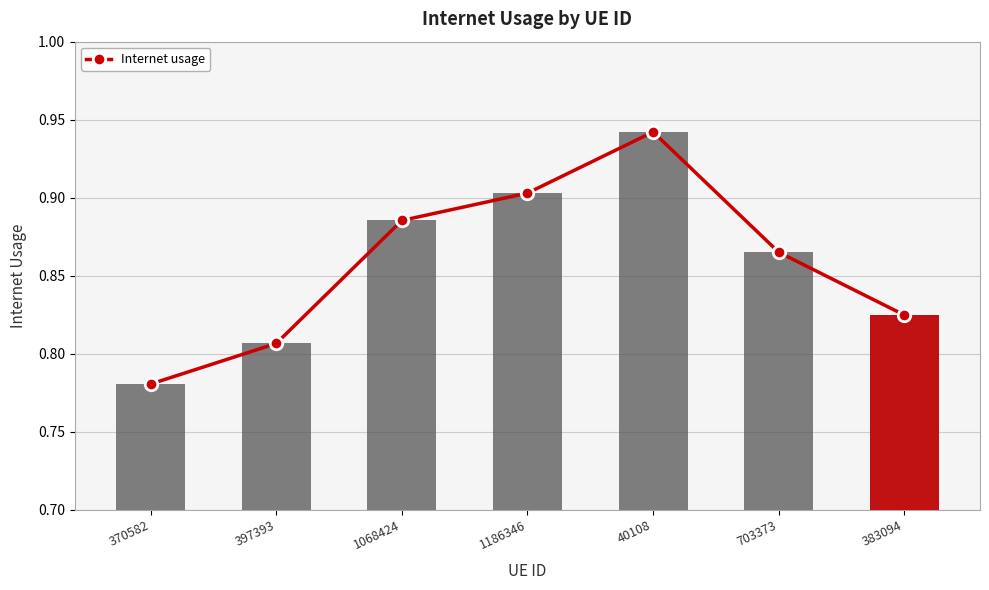

Reading left to right, transcribe all the data shown in this chart.

0.8	0.8	0.9	0.9	0.9	0.9	0.8